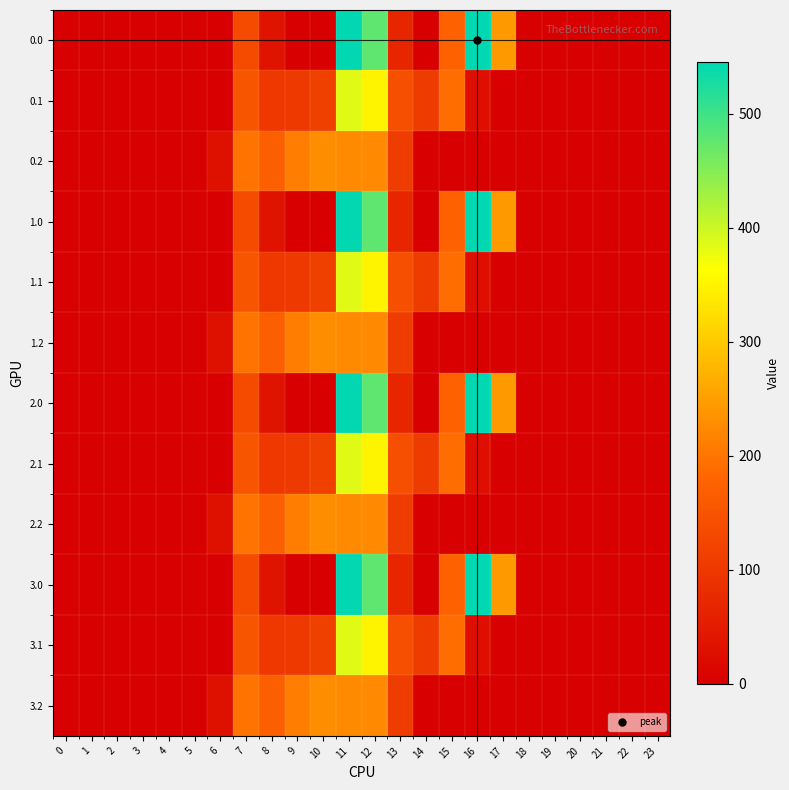

At 17, list the series in order from smallest to largest.

0.1, 0.2, 1.1, 1.2, 2.1, 2.2, 3.1, 3.2, 0.0, 1.0, 2.0, 3.0